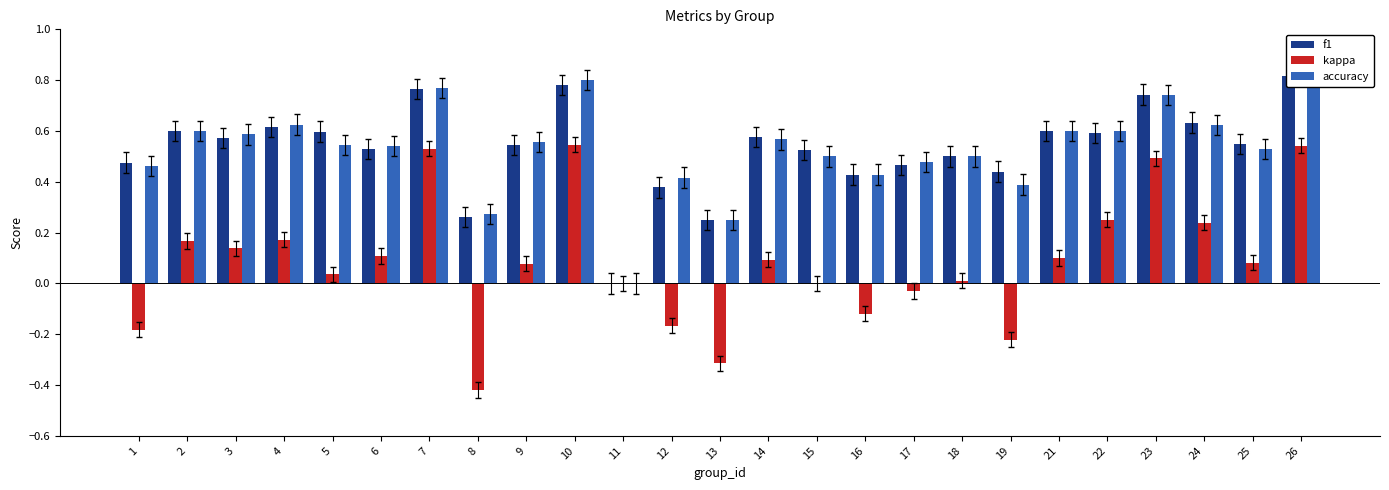

What is the sum of the f1 values at 9 and 12?

0.9